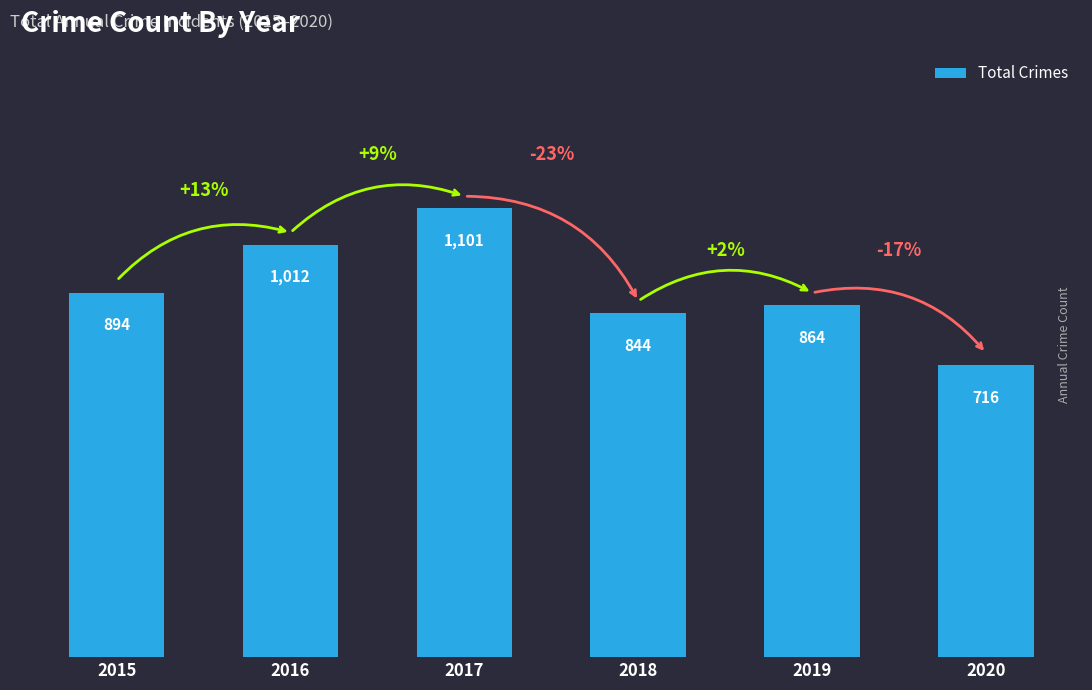

What is the sum of the values at 2015 and 2019?

1758